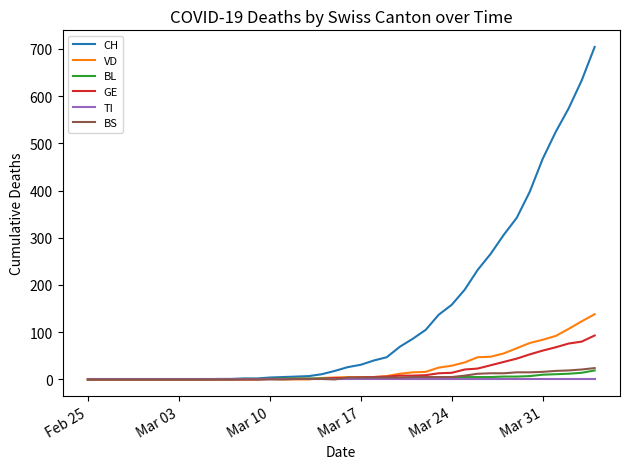

What is the maximum value for CH?

704